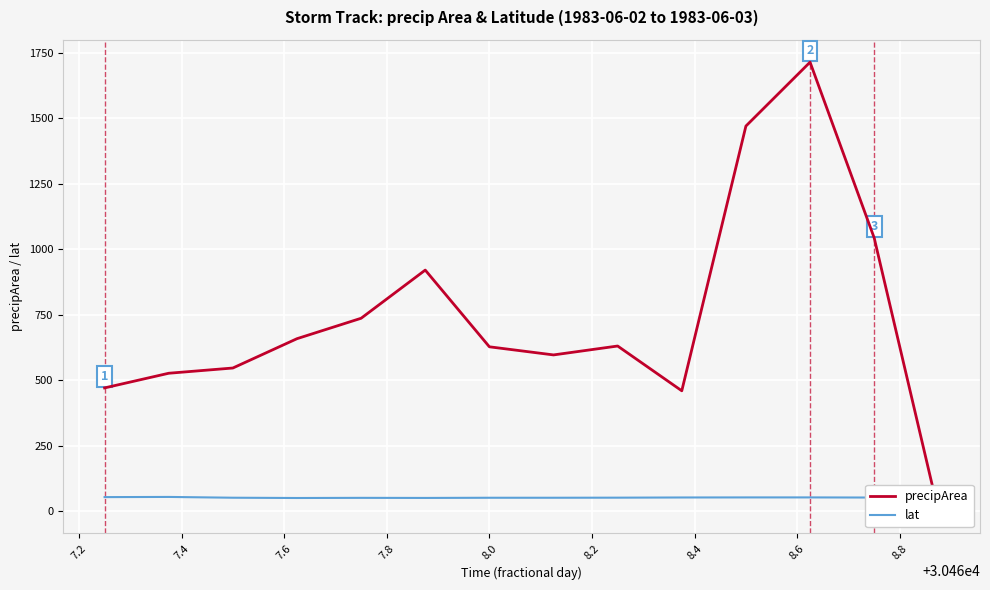

What is the minimum value for lat?

49.6